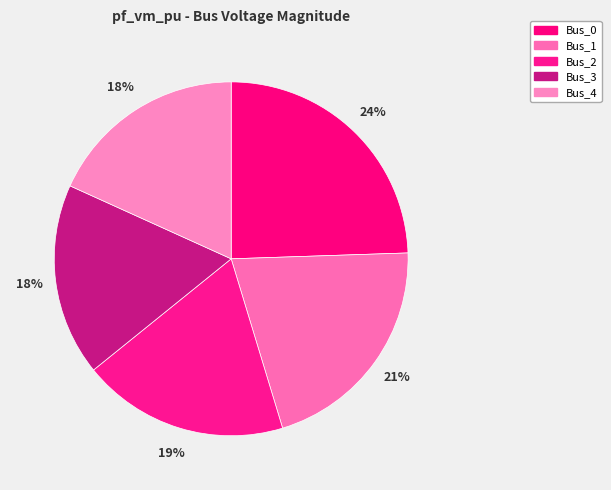

Does Bus_4 represent more than half of the total?

No